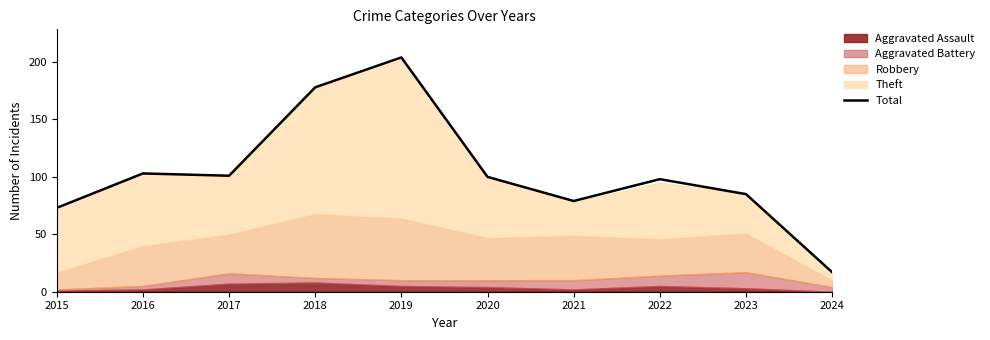

What is the difference between the second highest and second lowest values?

105